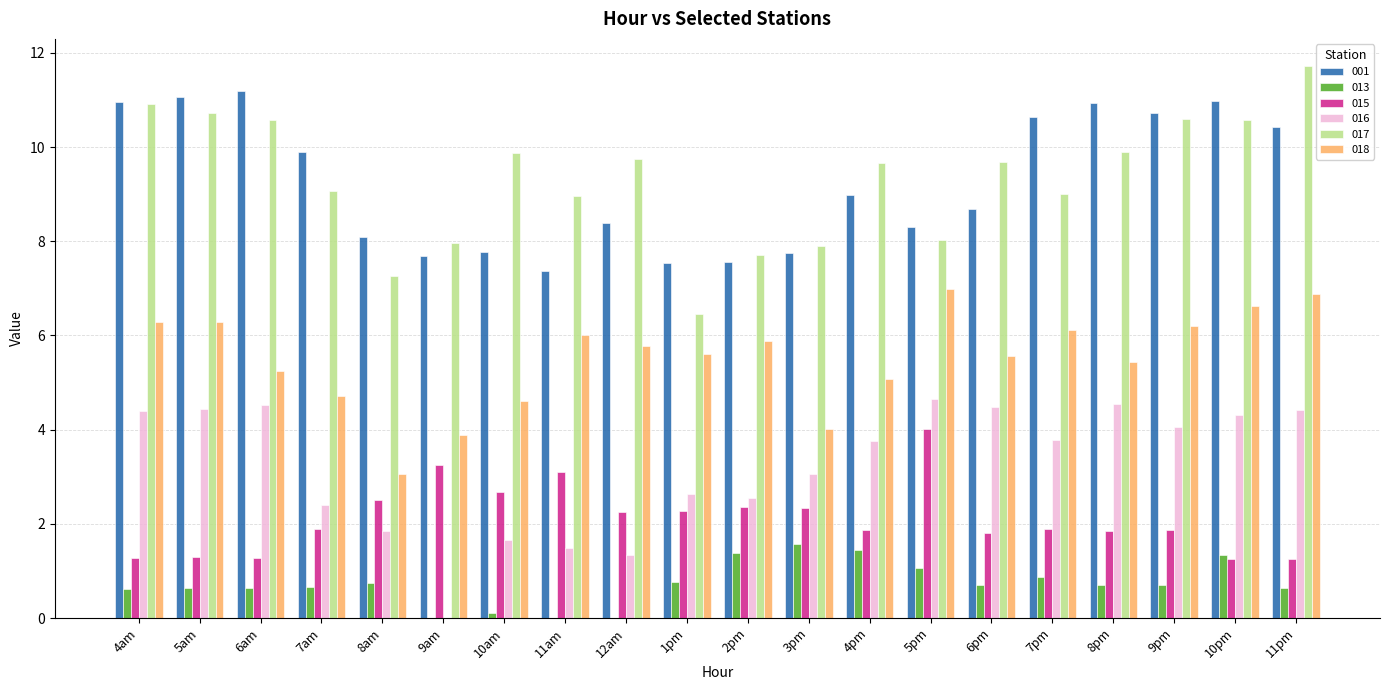

Which category has the highest value in the 015 series?

5pm